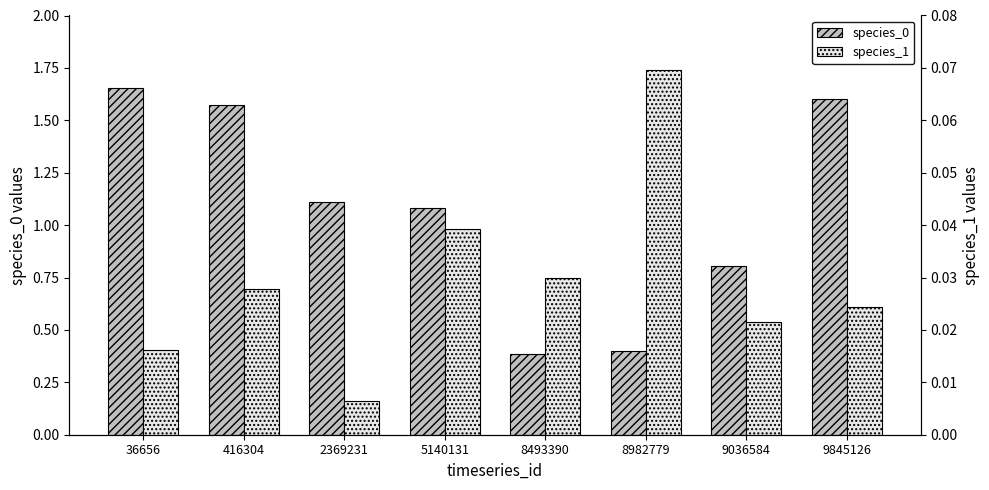

Does the chart contain any negative values?

No